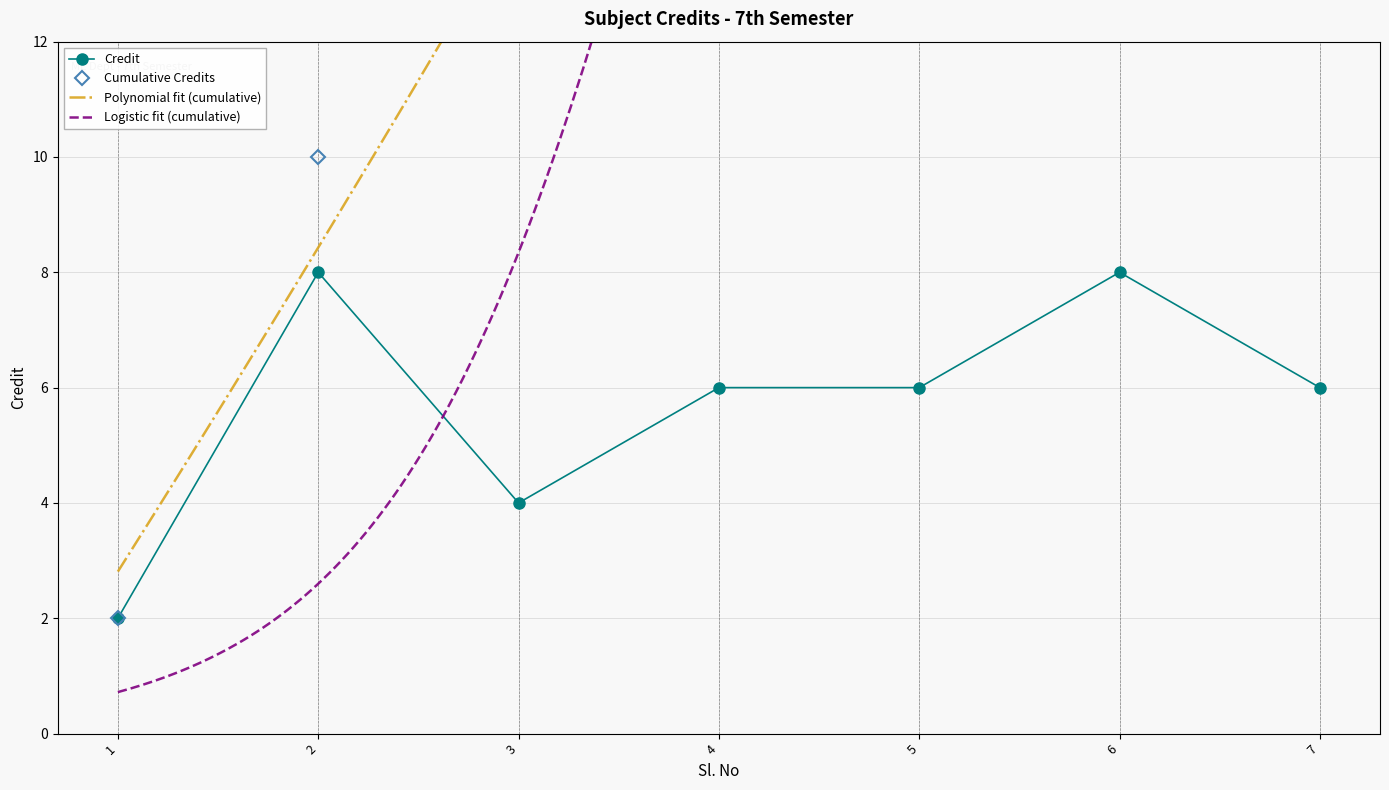

True or false: the data shows 3 at 4.

False